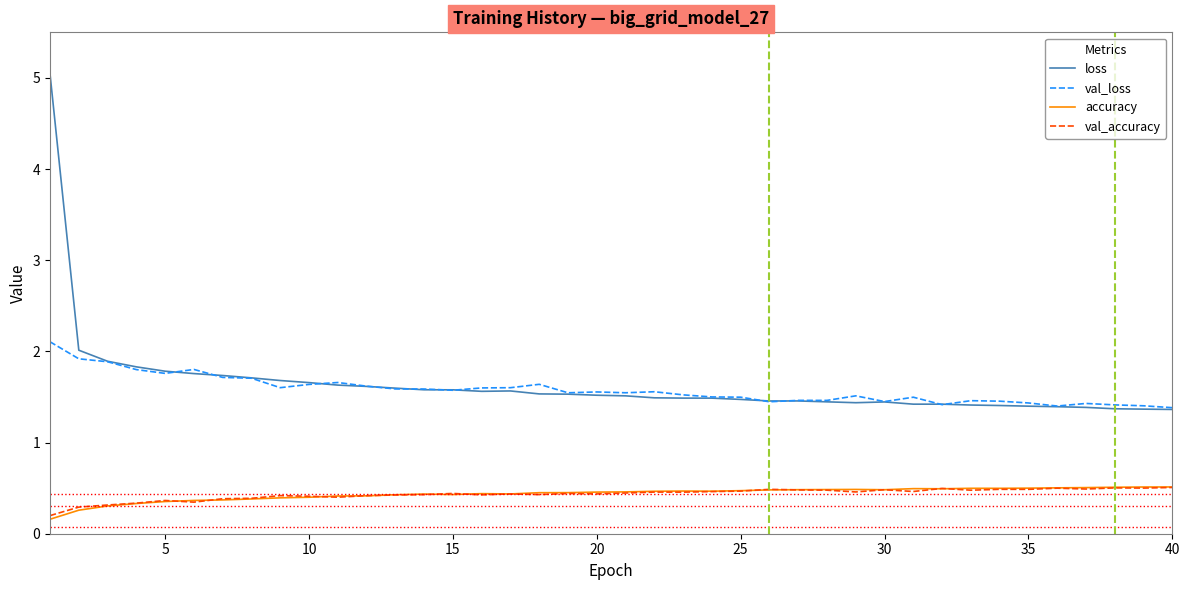

What is the difference between the maximum and second lowest values in the val_accuracy series?

0.2